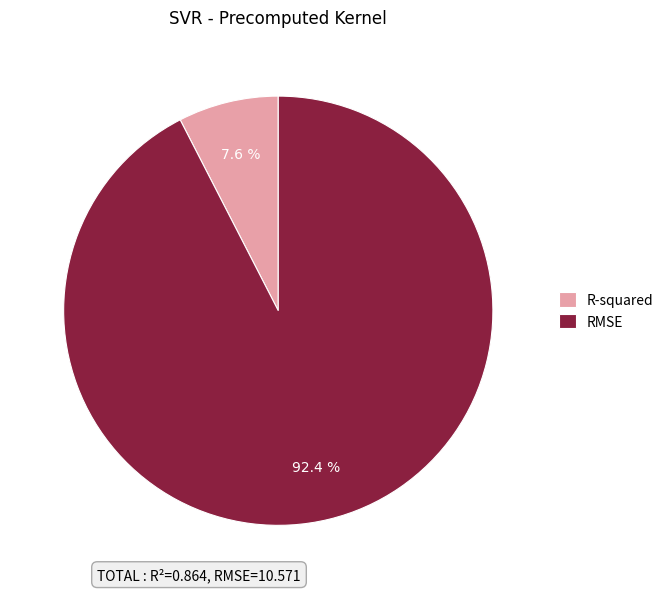

Is R-squared the majority of the pie?

No